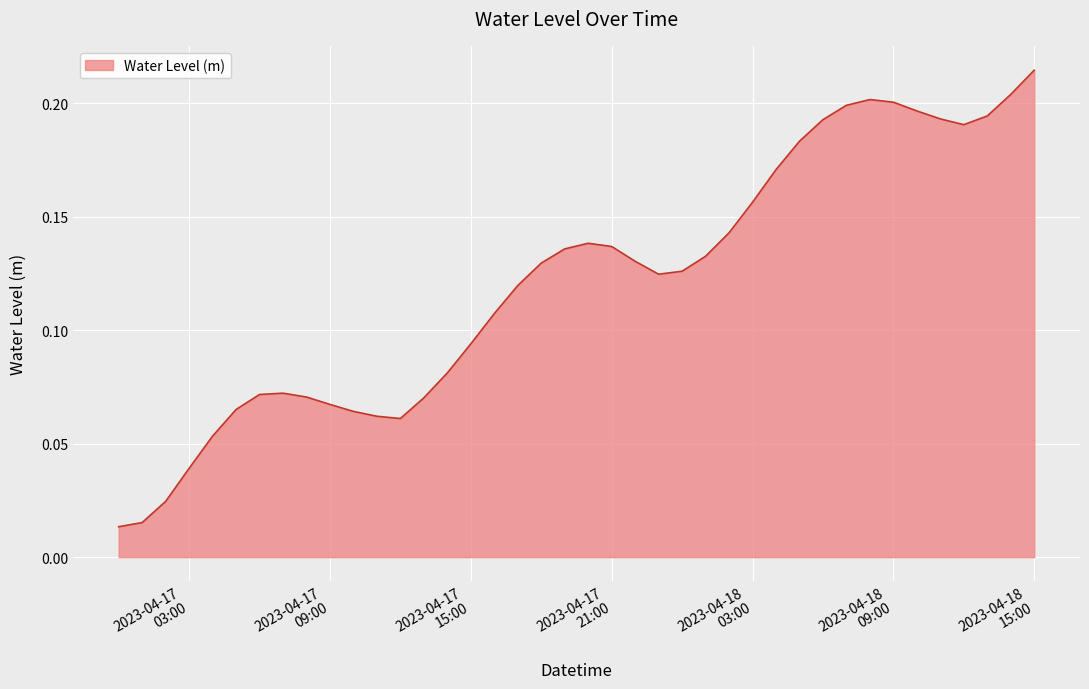

How many lines are shown in the chart?

1